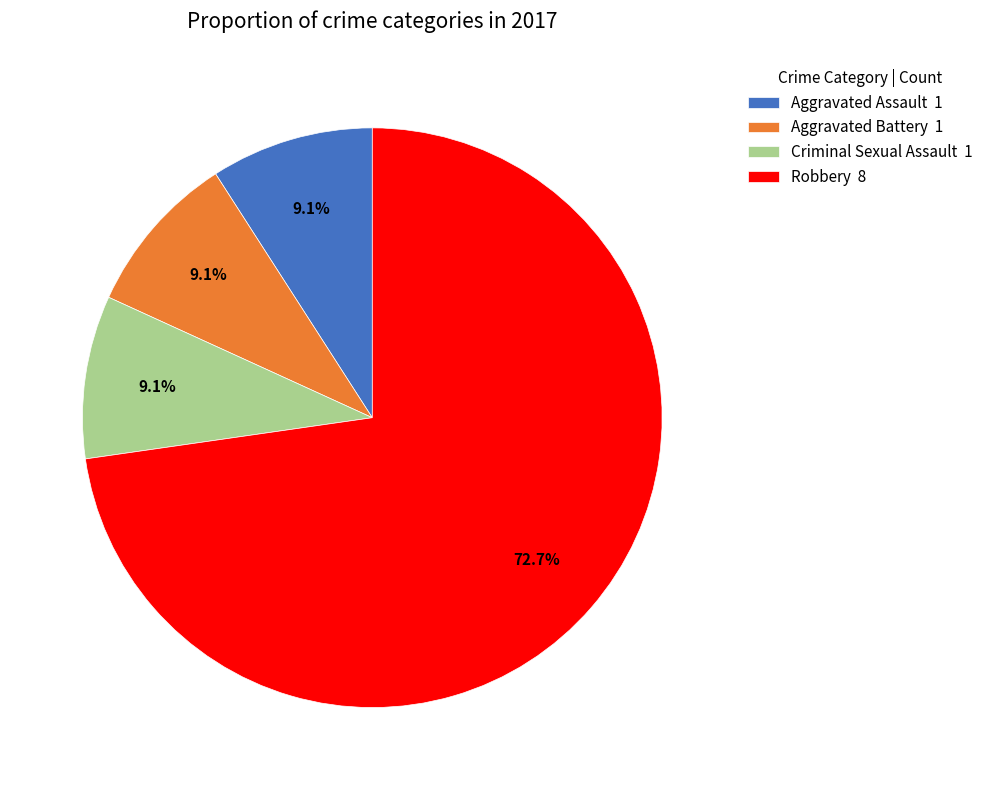

Approximately how many times larger is the value at Robbery compared to Aggravated Battery?

8.0